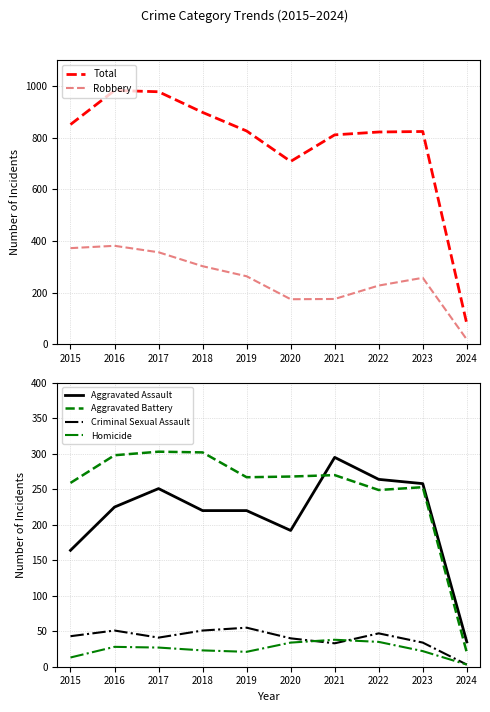

What are all the series names shown in the legend?

Total, Robbery, Aggravated Assault, Aggravated Battery, Criminal Sexual Assault, Homicide